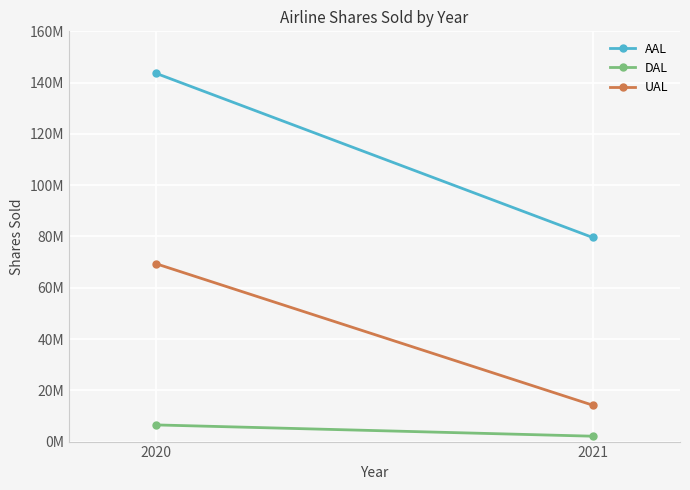

True or false: AAL has a value of 79599019 at 2021.

True